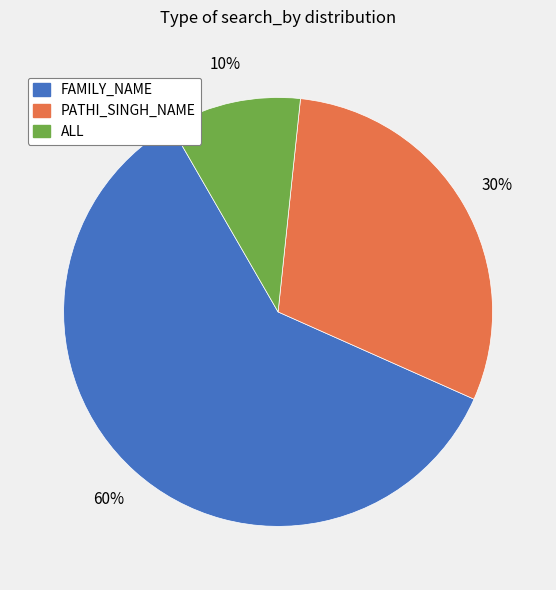

True or false: FAMILY_NAME accounts for 60% of the total.

True